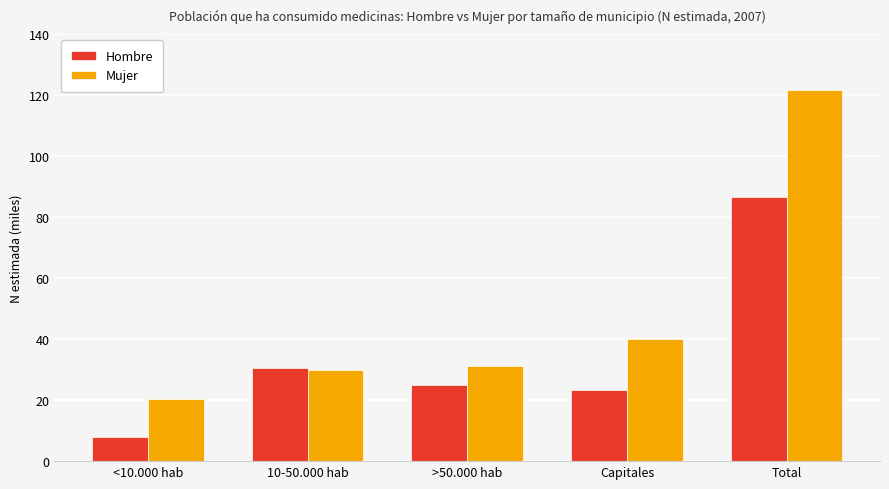

What are all the series names shown in the legend?

Hombre, Mujer